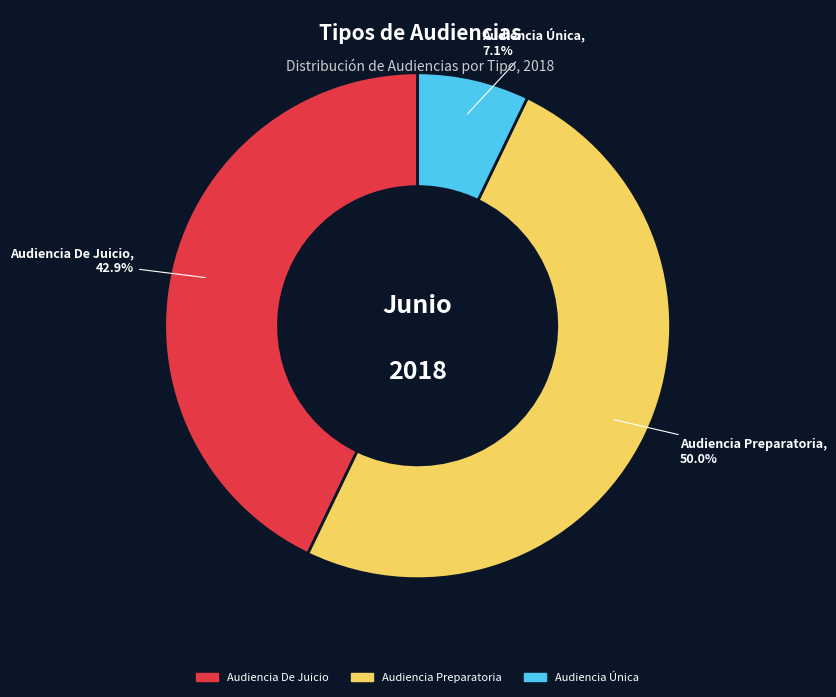

Is it true that Audiencia De Juicio is 43% of the pie?

True